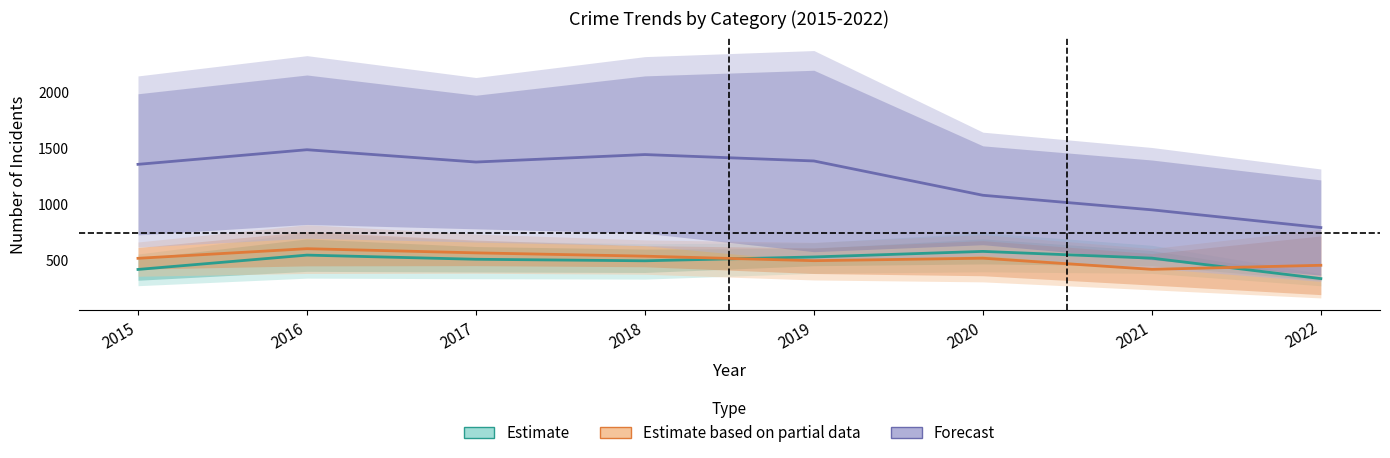

What is the difference between the maximum and minimum values in the Estimate series?

242.0